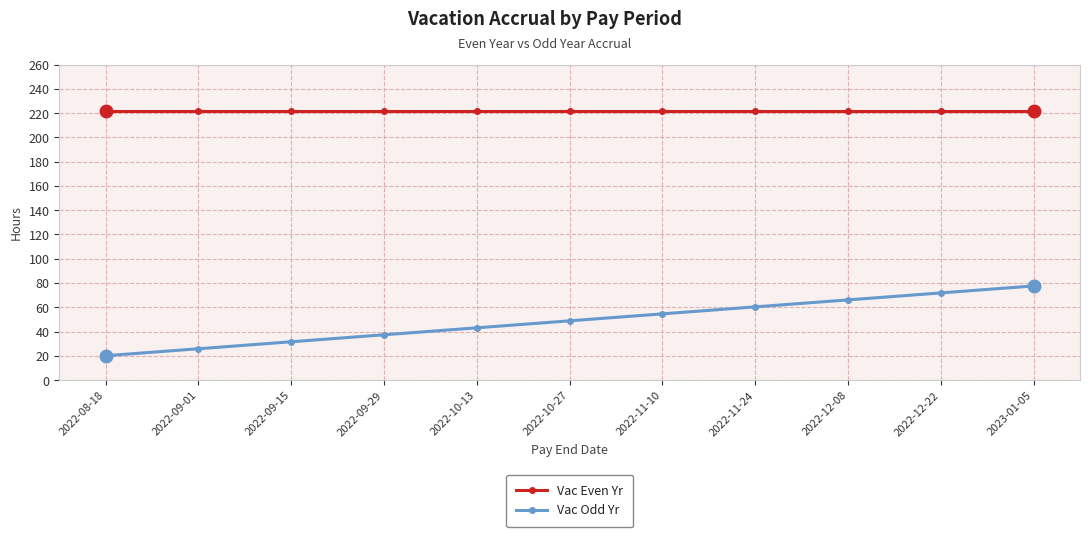

What is the total value across all series at 2022-10-13?

264.9